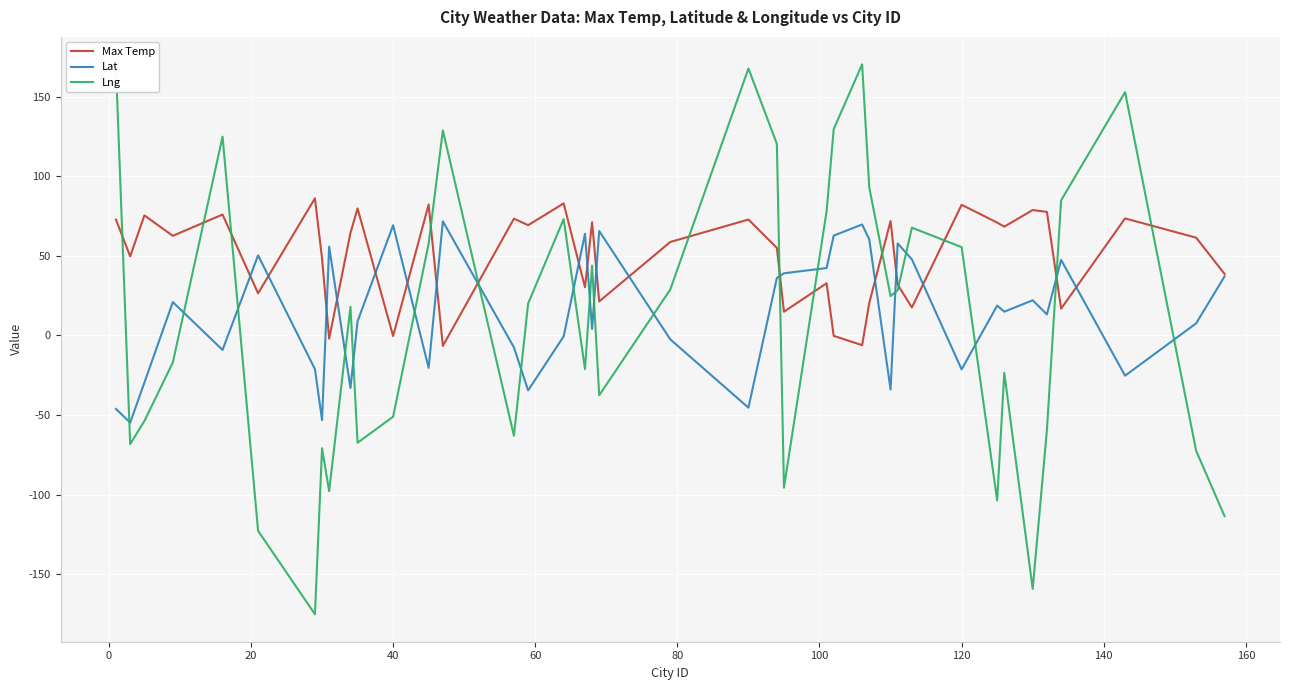

What is the maximum value shown in the chart?

170.3